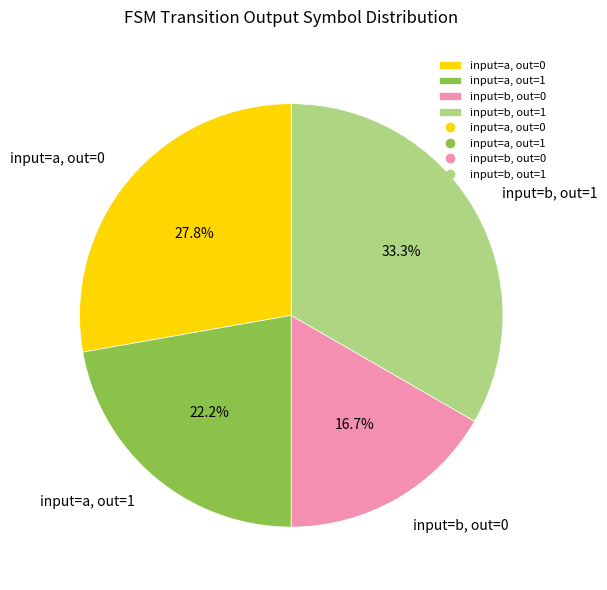

Between input=a, out=0 and input=b, out=0, which is larger?

input=a, out=0